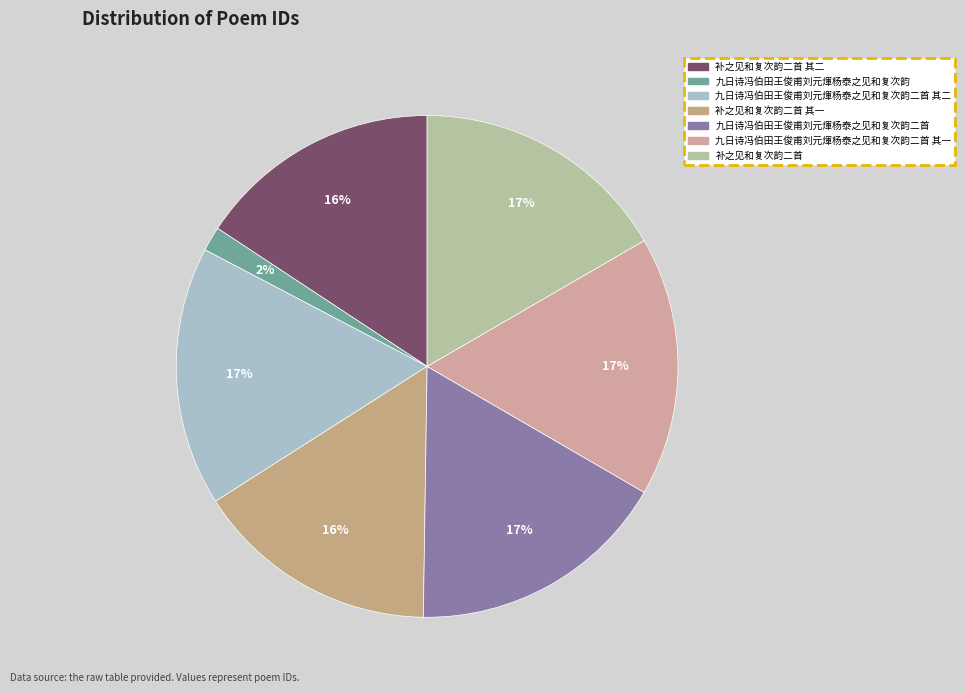

To the nearest percent, what percentage of the pie is 补之见和复次韵二首?

17%